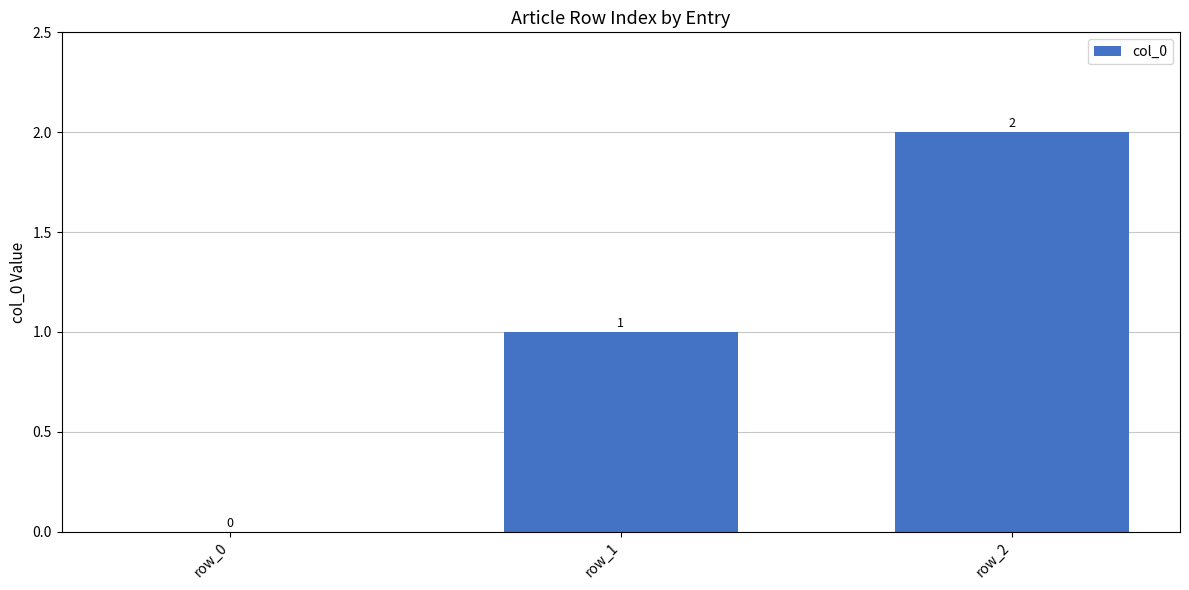

Which has a higher value, row_0 or row_2?

row_2